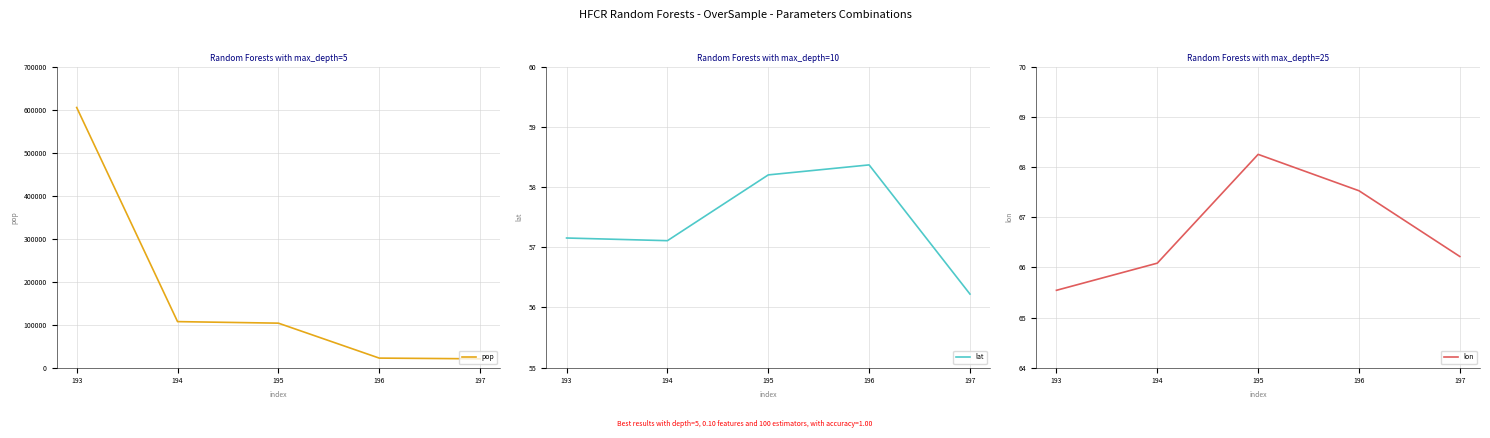

Which series has the widest spread of values?

pop